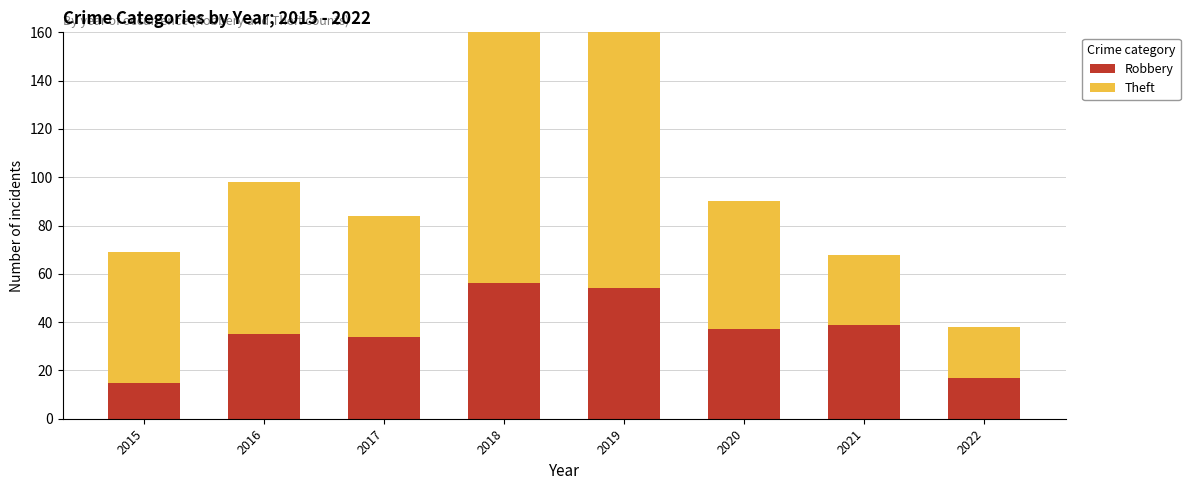

At how many categories does at least one series exceed 29?

7